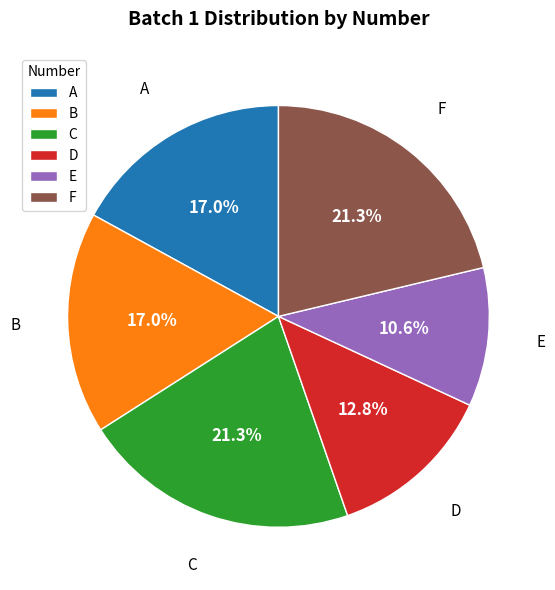

The F slice represents 21% of the pie. True or false?

True